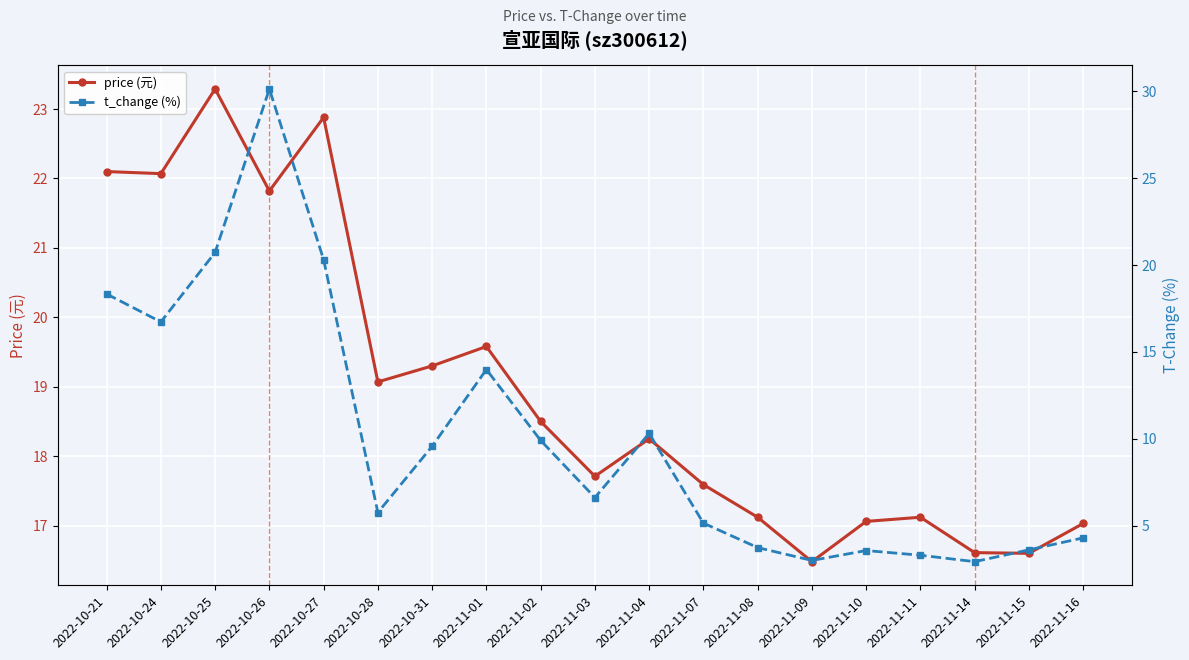

How many lines are shown in the chart?

2